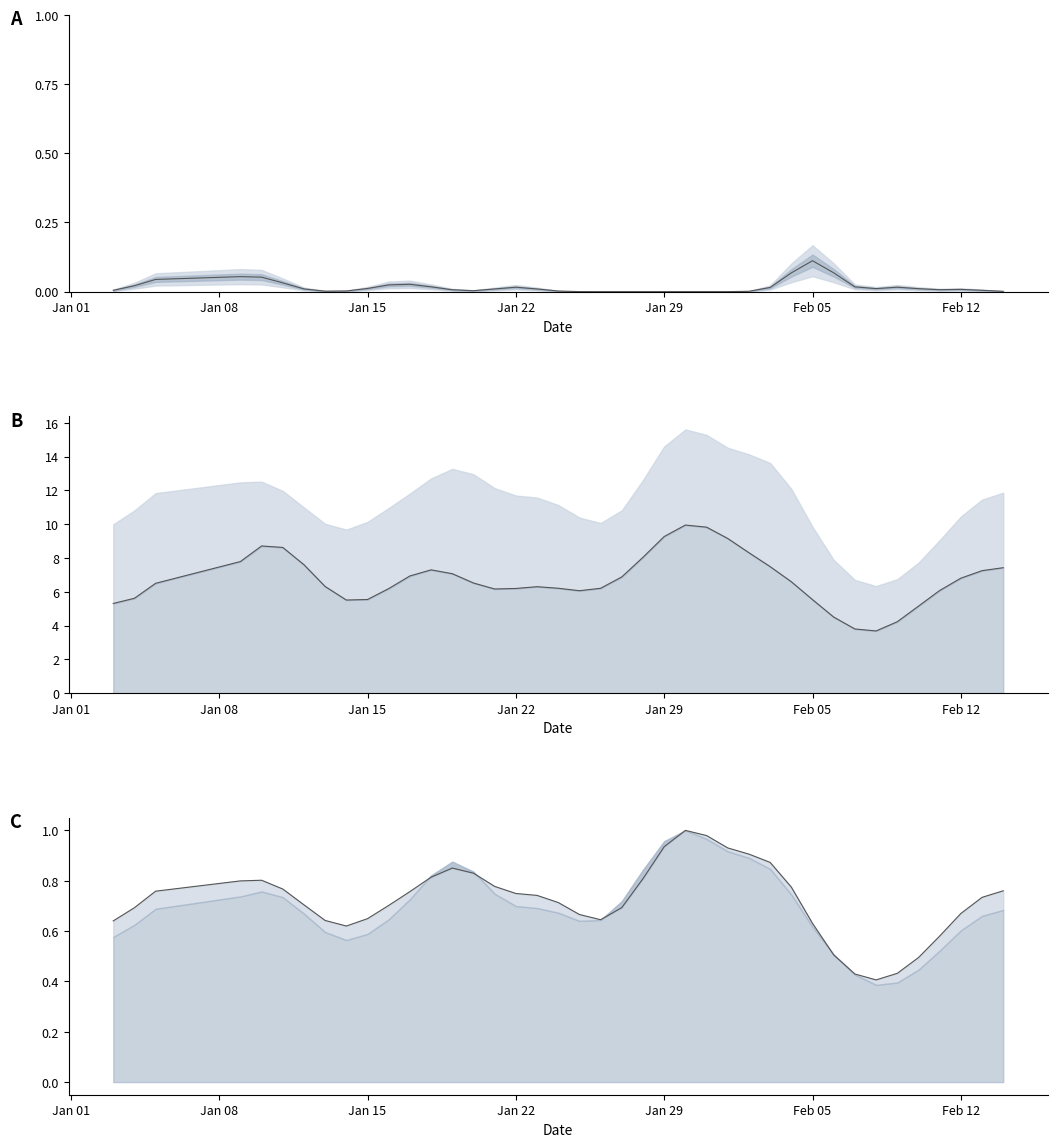

How many values in PRCP are above zero?

35